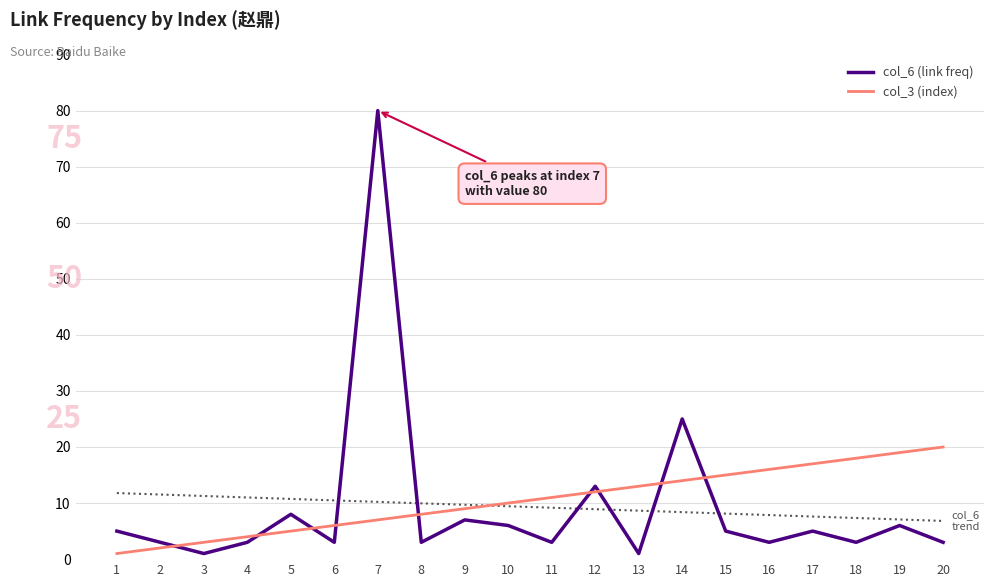

What is the total value across all series at 5?

23.7